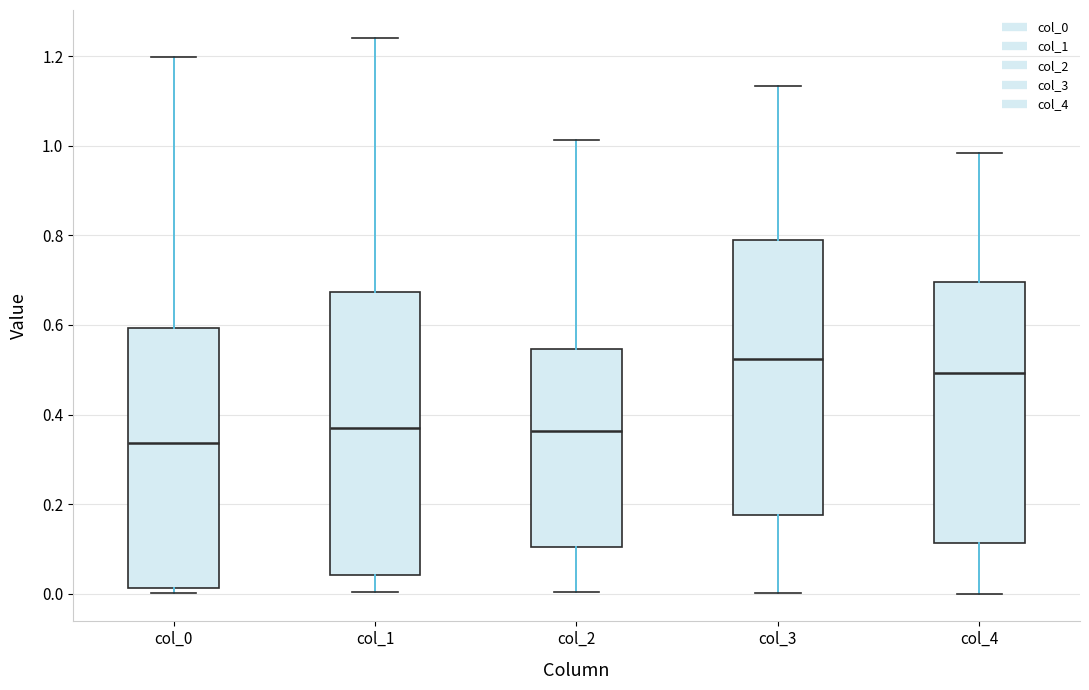

Where is the upper edge of the box for col_2 on the y-axis? The values are not printed on the chart, so give them approximately, as read against the axis.

0.54